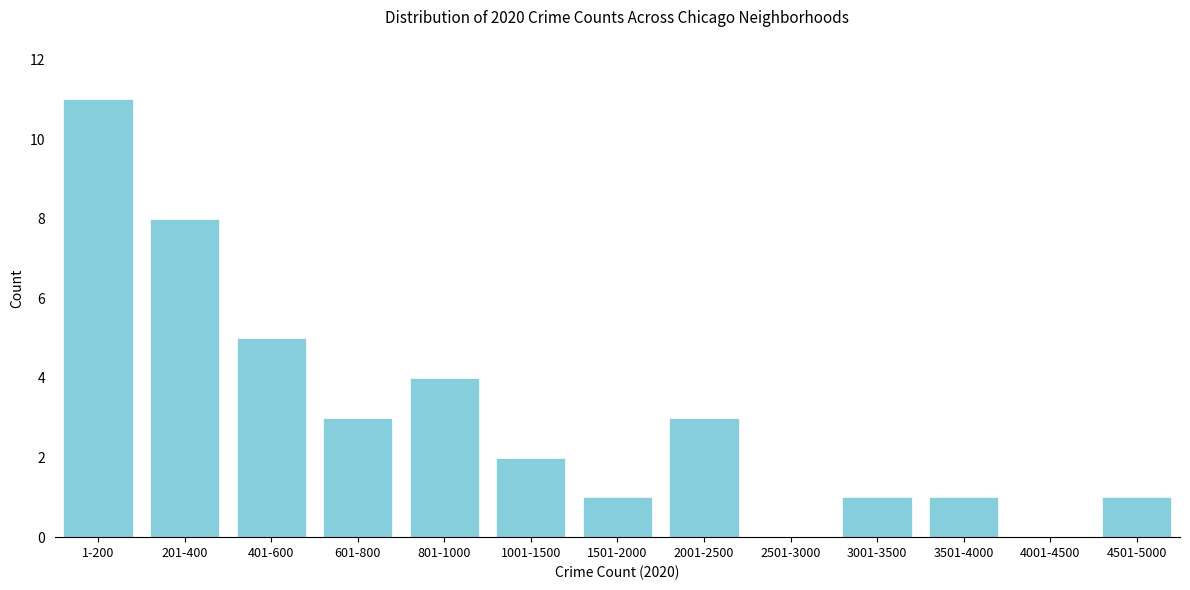

Reading left to right, list all the values displayed in this chart.

1-200=11	201-400=8	401-600=5	601-800=3	801-1000=4	1001-1500=2	1501-2000=1	2001-2500=3	2501-3000=0	3001-3500=1	3501-4000=1	4001-4500=0	4501-5000=1